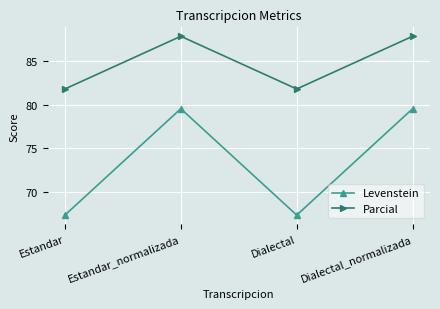

Rank the series by their average value, from highest to lowest.

Parcial, Levenstein